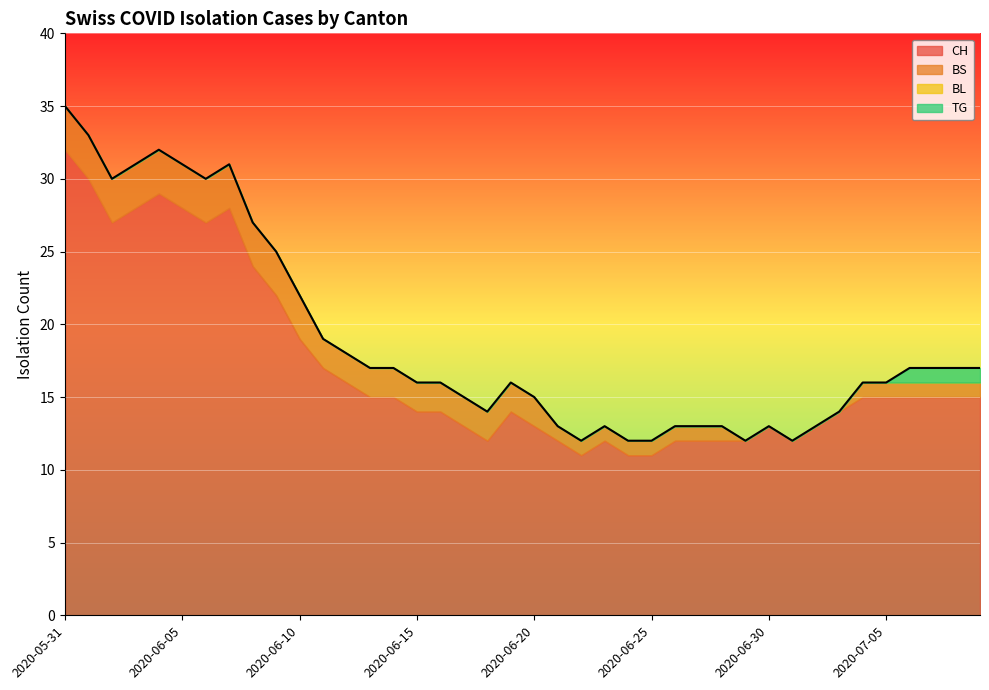

Which label corresponds to the largest value in the chart?

2020-05-31